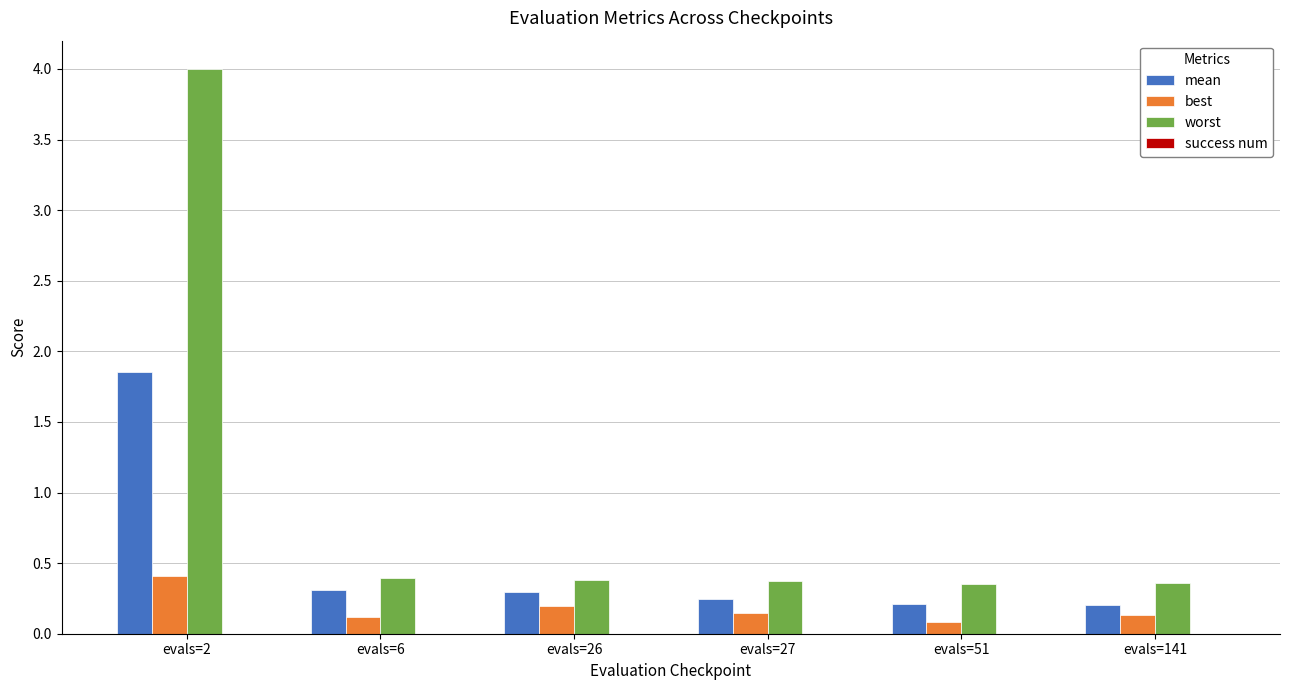

How many bars are there in each group?

3